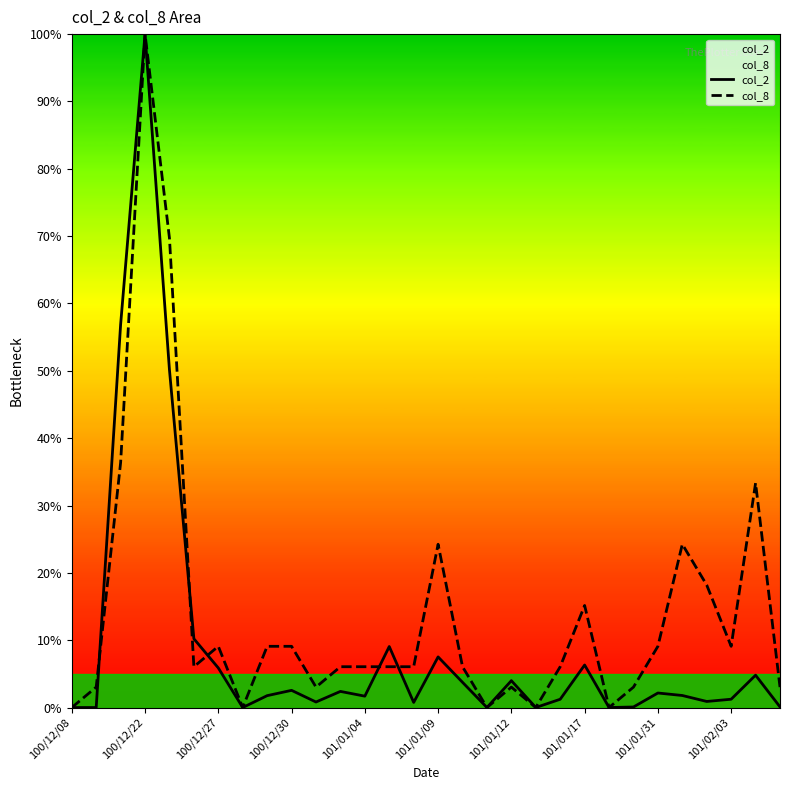

What is the maximum value for col_8?

100.0